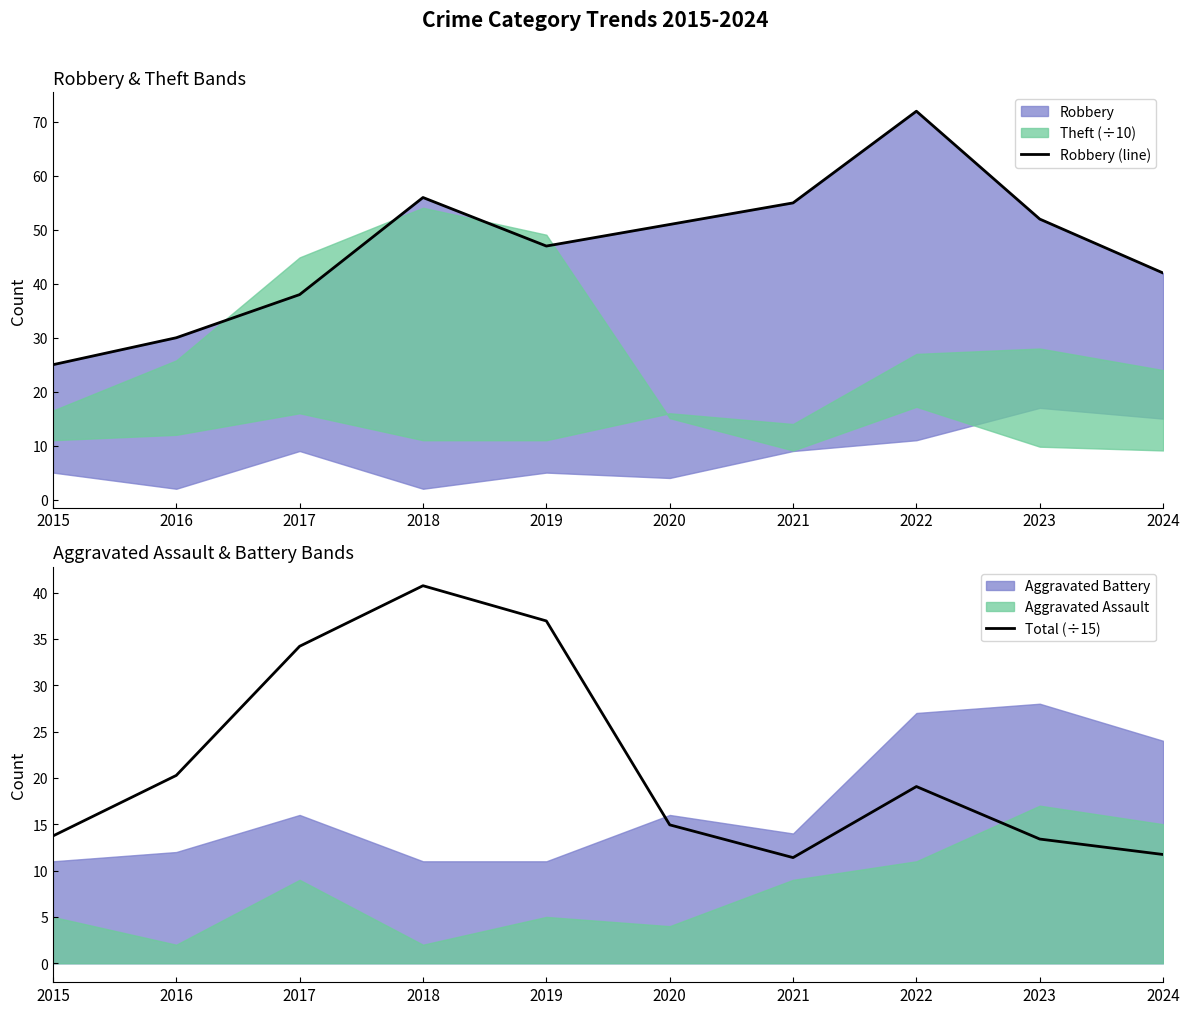

Which has a higher value, 2018 or 2016?

2018